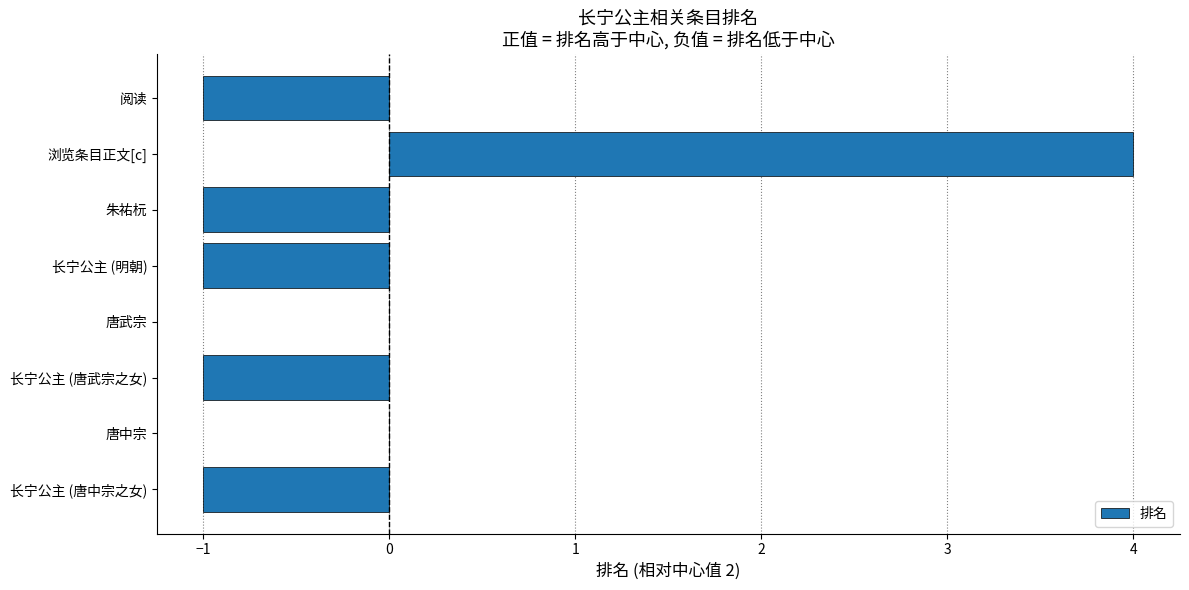

Between 长宁公主 (明朝) and 唐武宗, which is larger?

唐武宗